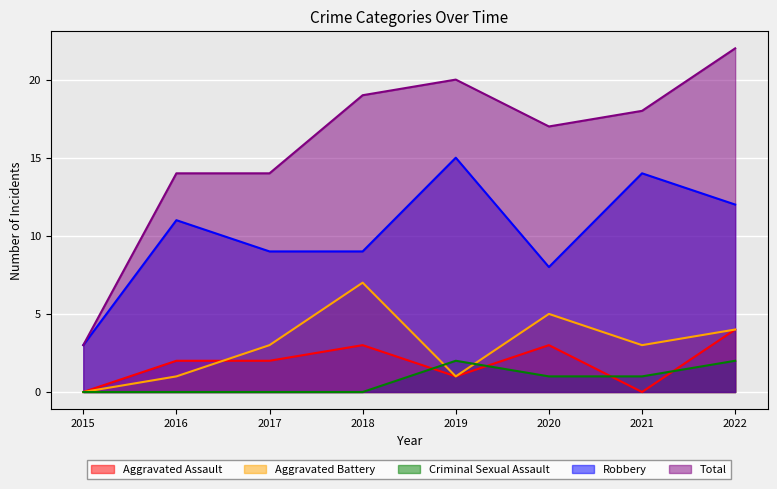

What value does the Robbery series have at 2021, to the nearest 10?

10